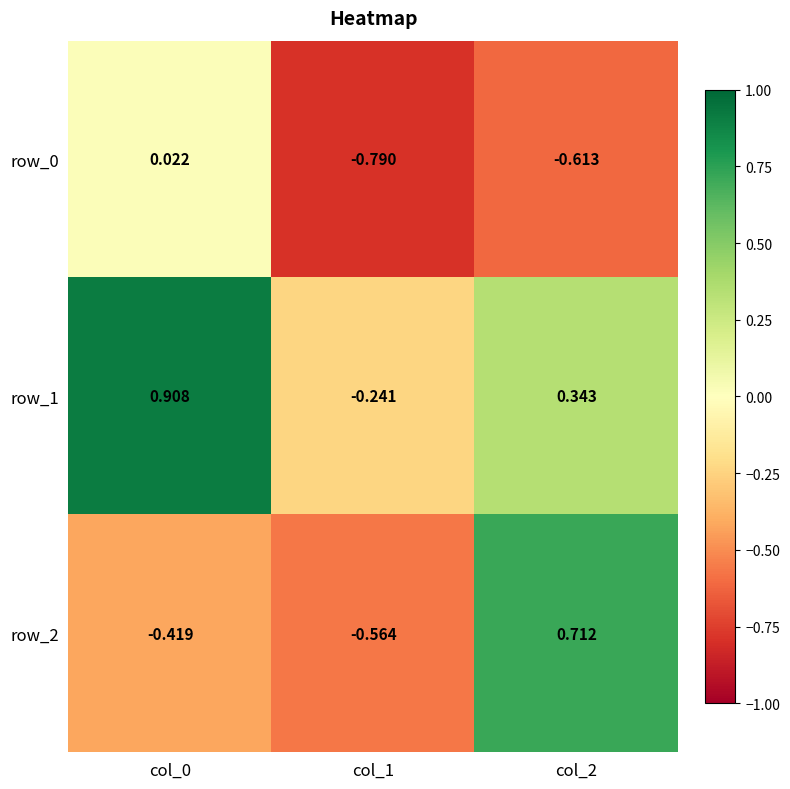

Is the value of row_0 at col_0 greater than the value of row_2 at col_0?

Yes